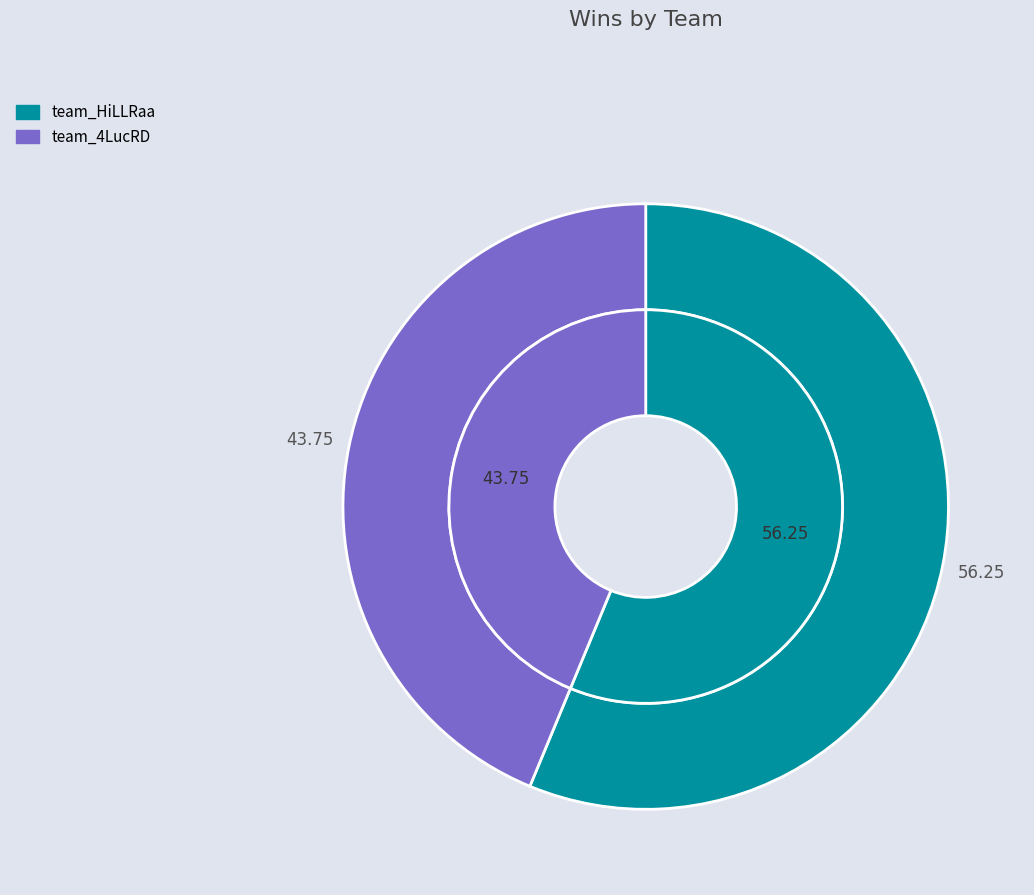

To the nearest percent, what is the combined percentage of team_HiLLRaa and team_4LucRD?

100%